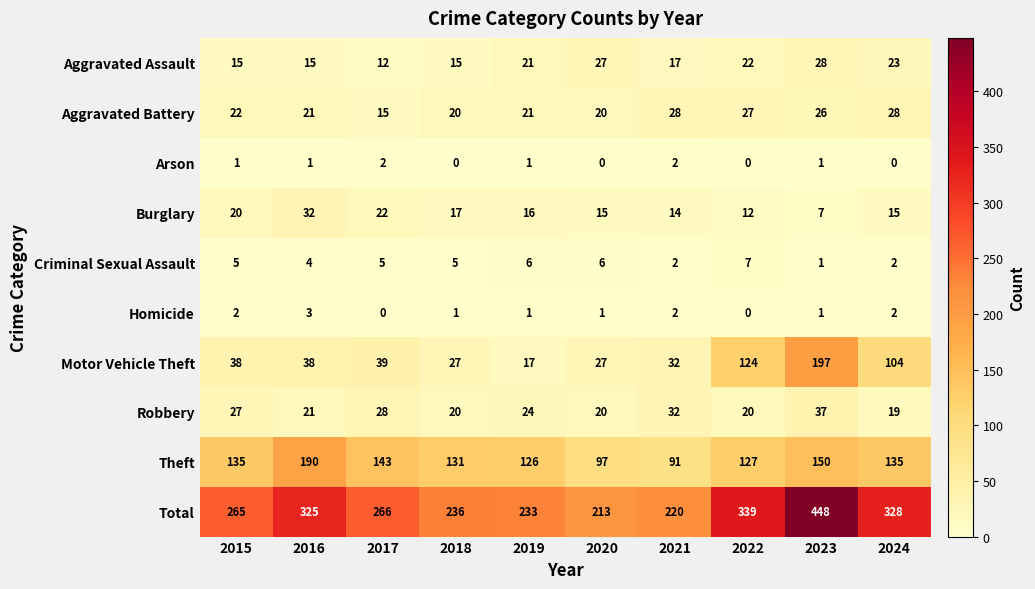

What is the highest value of the Theft series?

190